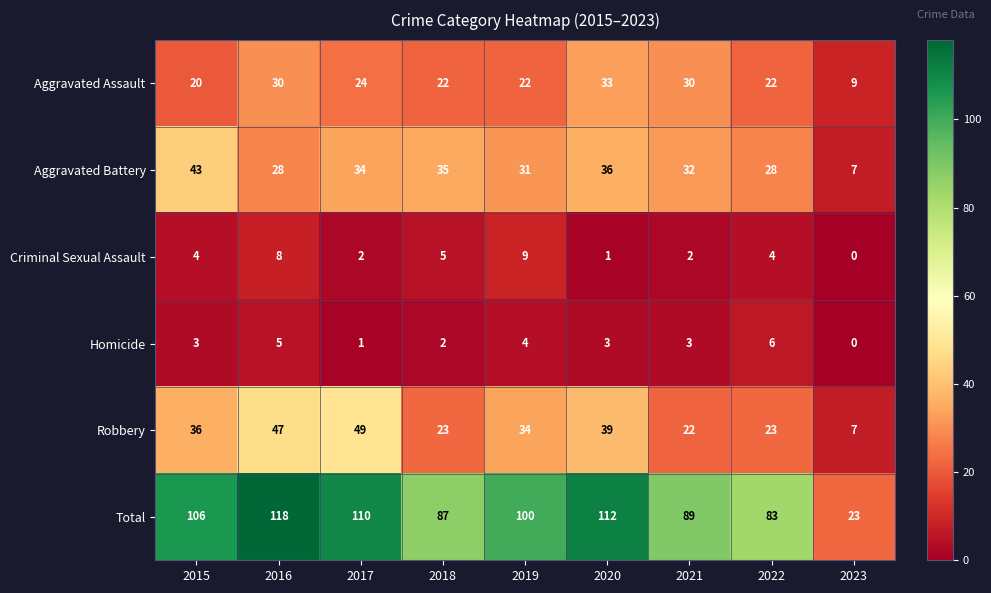

What is the lowest value of the Total series?

23